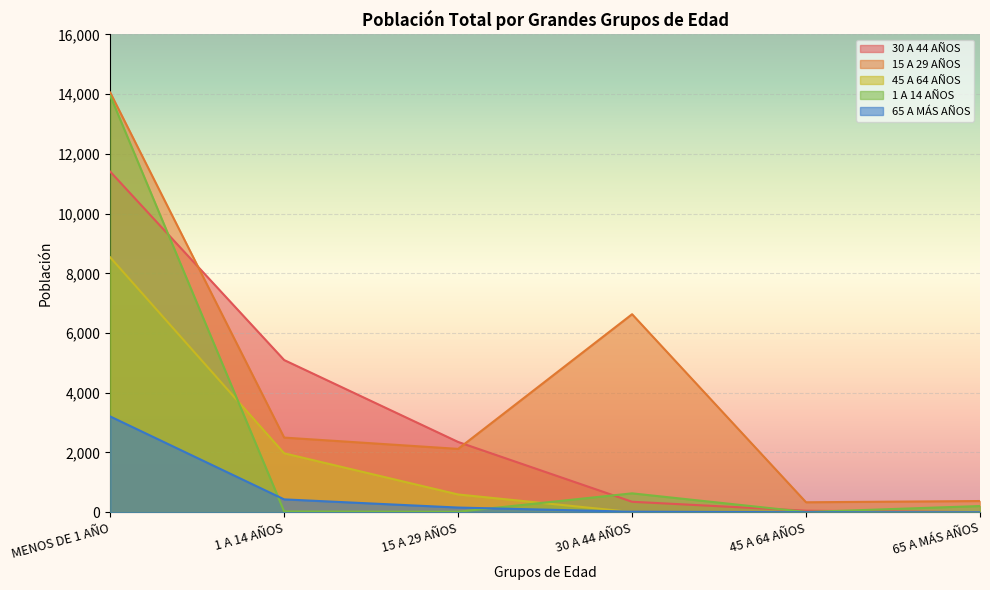

What is the sum of all 1 A 14 AÑOS values?

14839